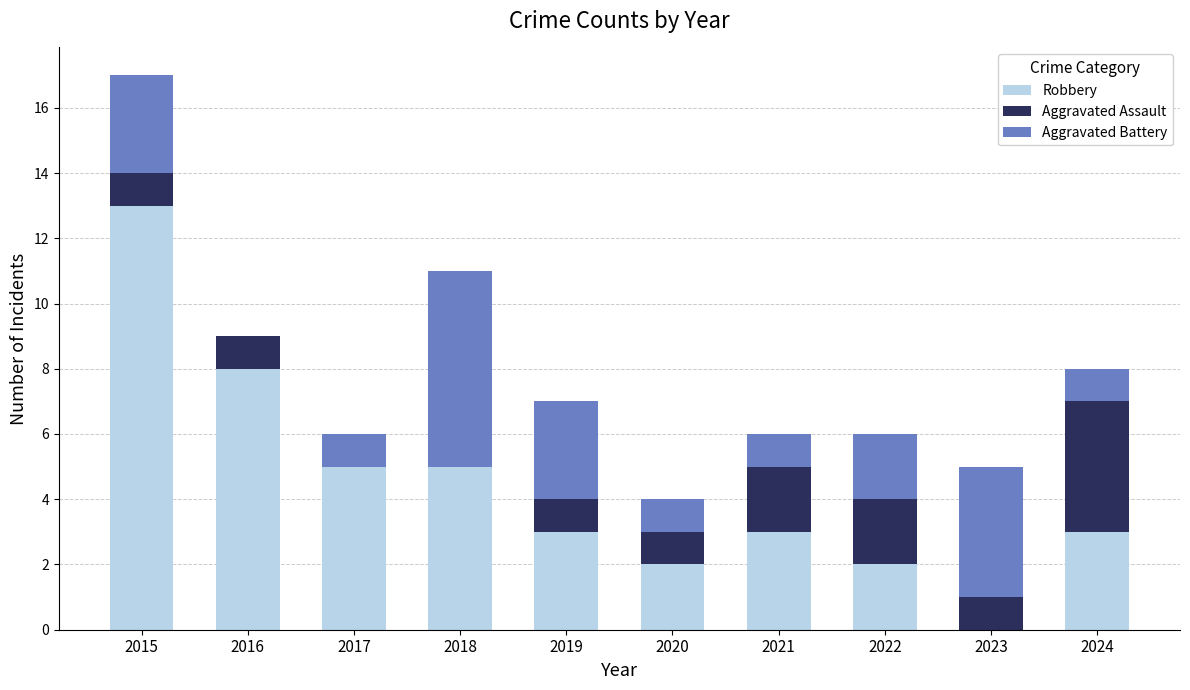

What are all the series names shown in the legend?

Robbery, Aggravated Assault, Aggravated Battery